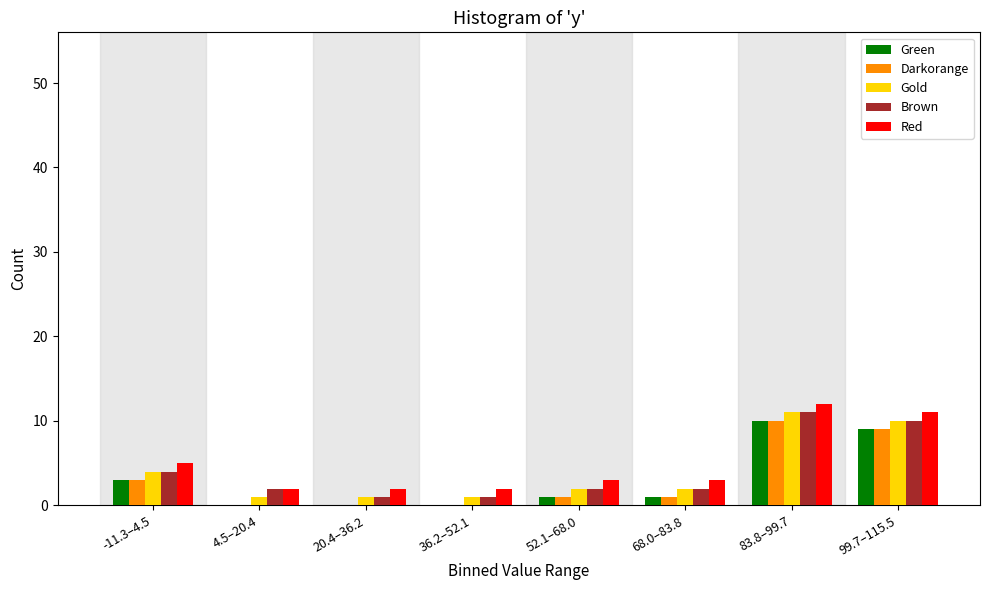

What is the maximum value shown in the chart?

12